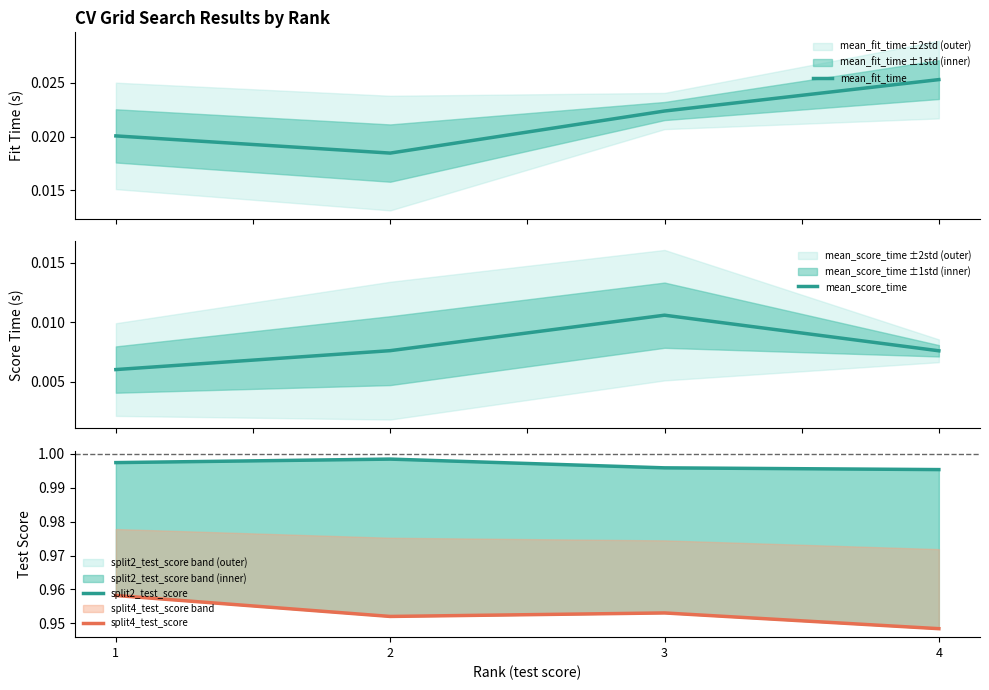

What is the spread (max minus min) of values at 3?

1.0